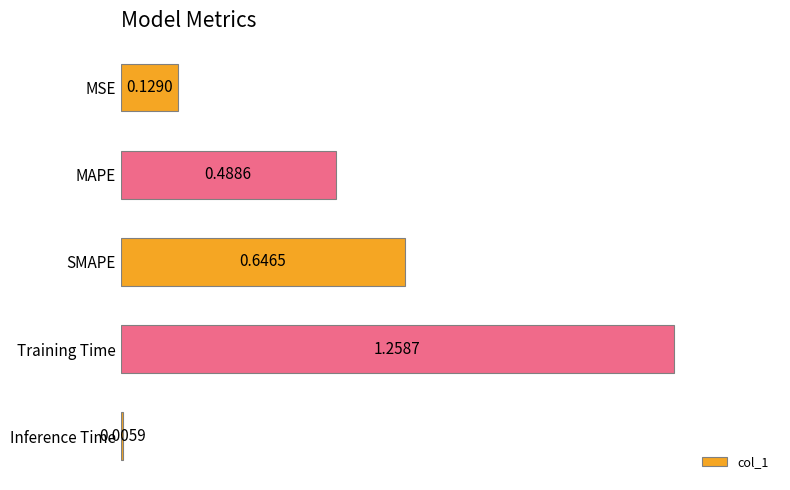

Rank the categories by value from highest to lowest.

Training Time, SMAPE, MAPE, MSE, Inference Time